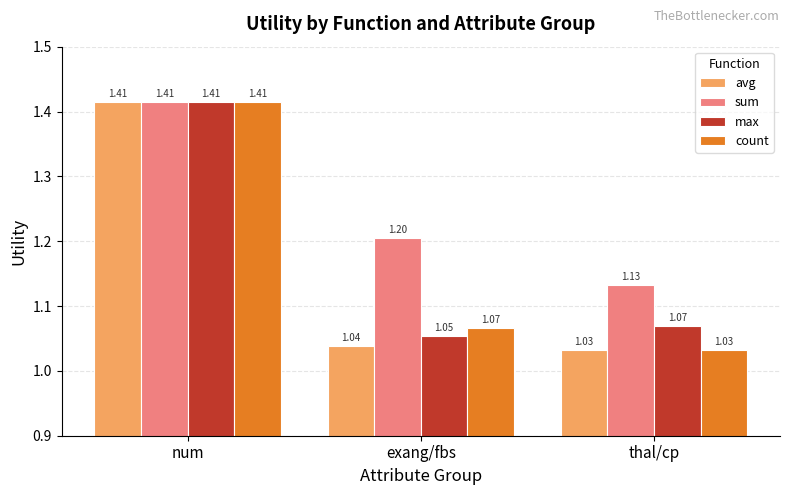

True or false: count has a value of 0.6 at thal/cp.

False